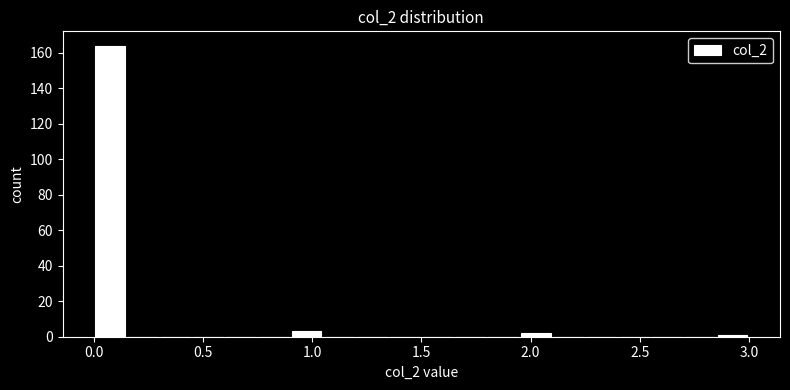

Read against the x-axis, roughly where is the centre of the tallest bar?

0.10